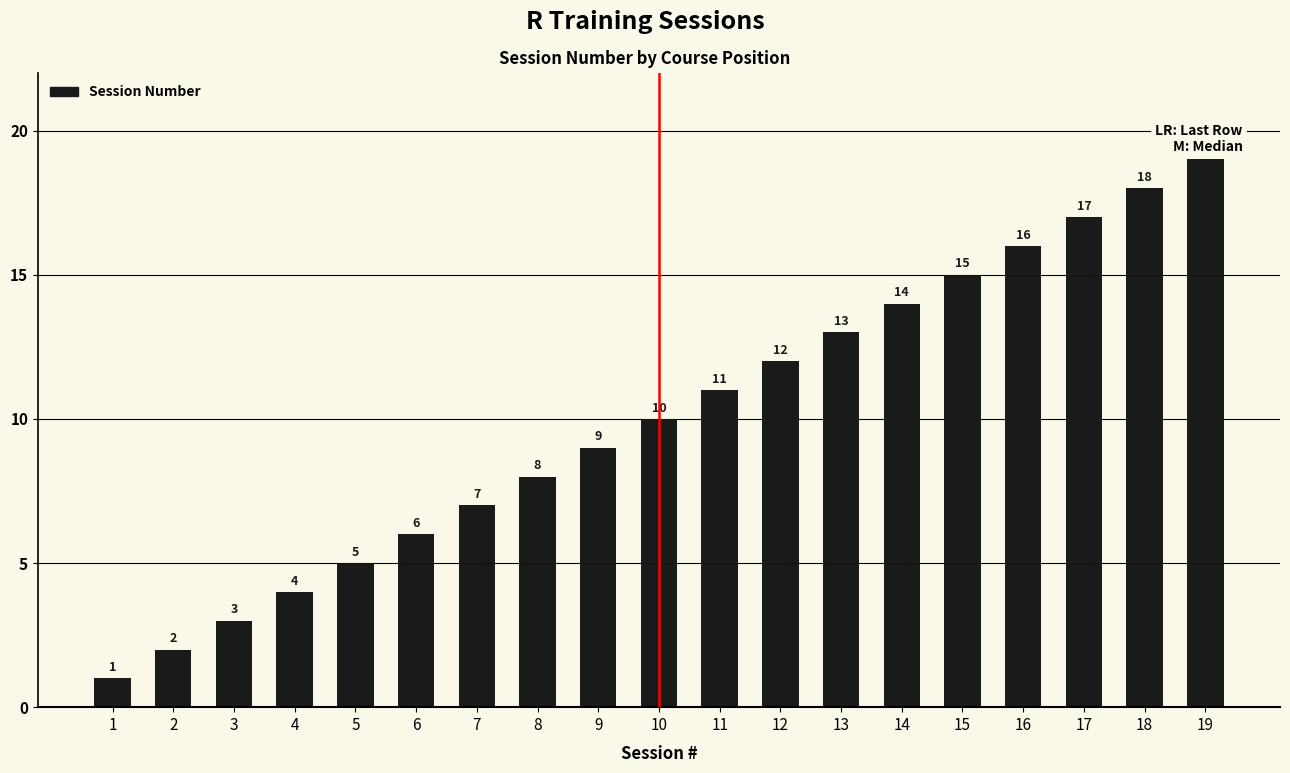

Where is the data nearest to the value 10?

10